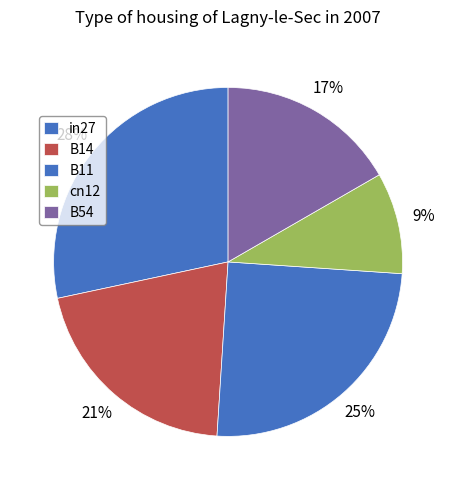

Between B54 and B14, which is larger?

B14